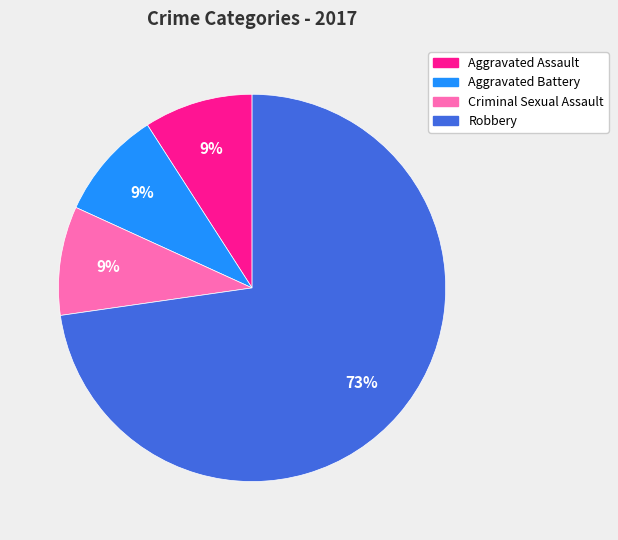

The Robbery slice represents 64% of the pie. True or false?

False